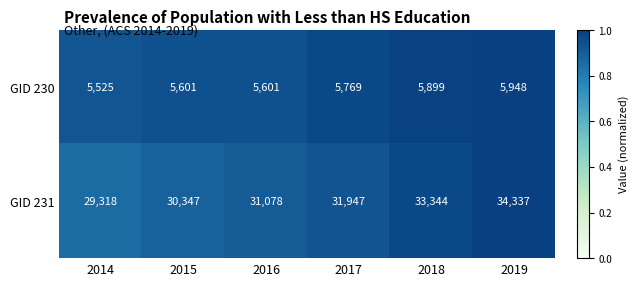

What value does the GID 231 series have at 2016, to the nearest 50?

31100